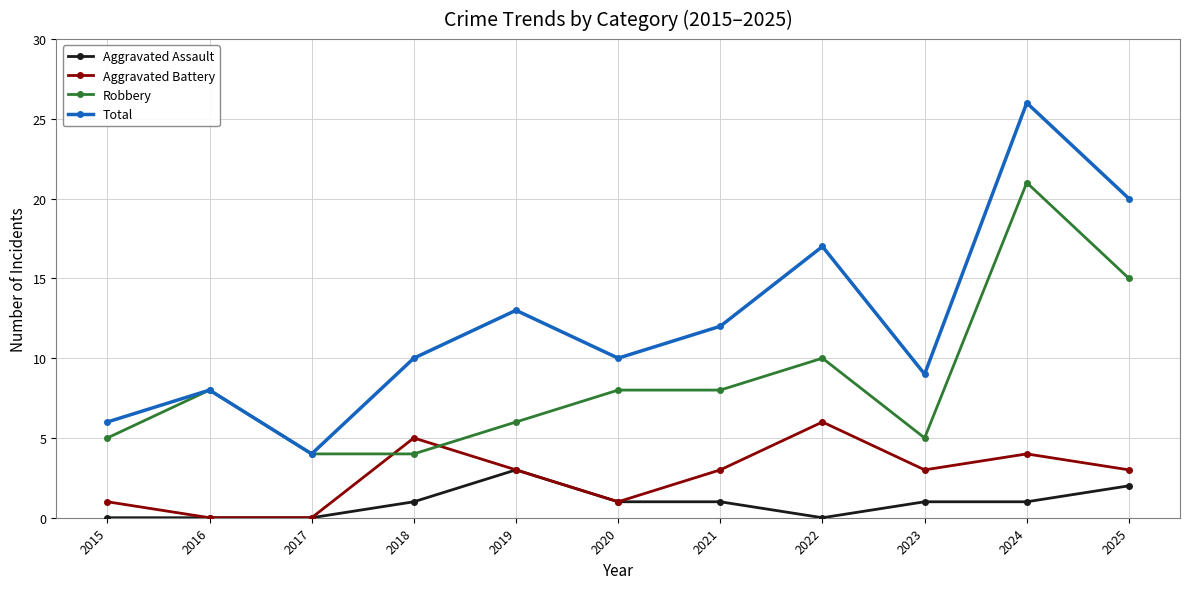

The Robbery series shows 26 at 2025. True or false?

False